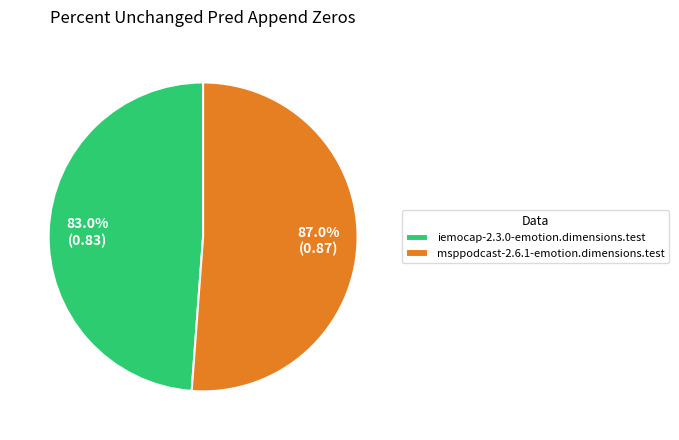

What is the largest slice in the pie chart?

msppodcast-2.6.1-emotion.dimensions.test